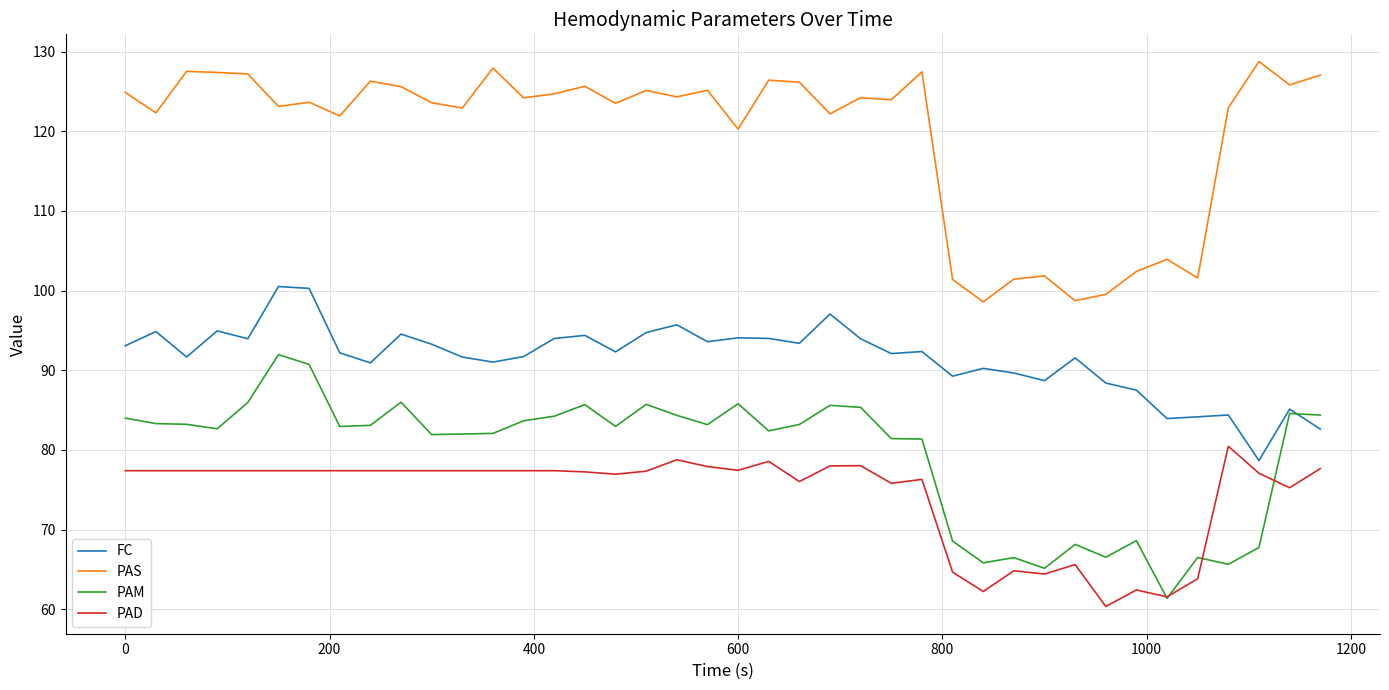

Which series has the largest total across all categories?

PAS